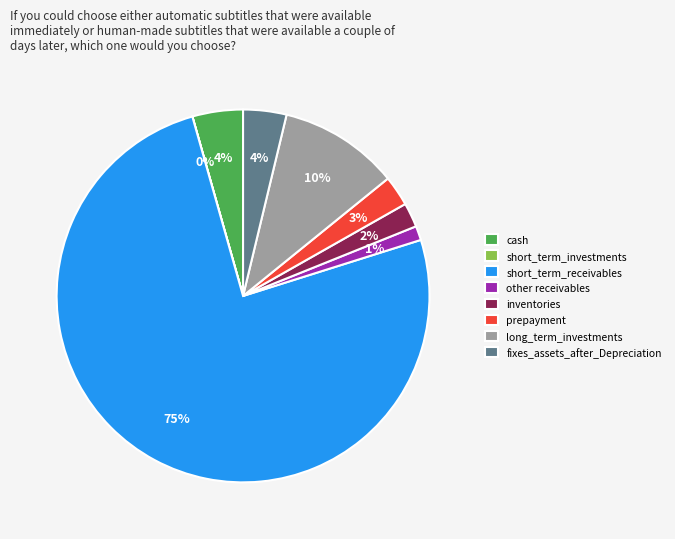

True or false: cash accounts for 4% of the total.

True